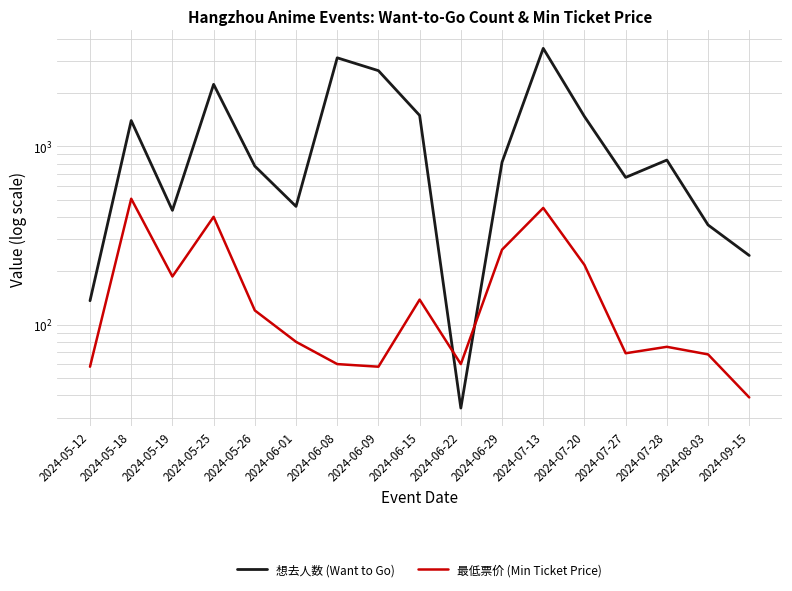

At which label does 最低票价 (Min Ticket Price) first exceed 80?

2024-05-18